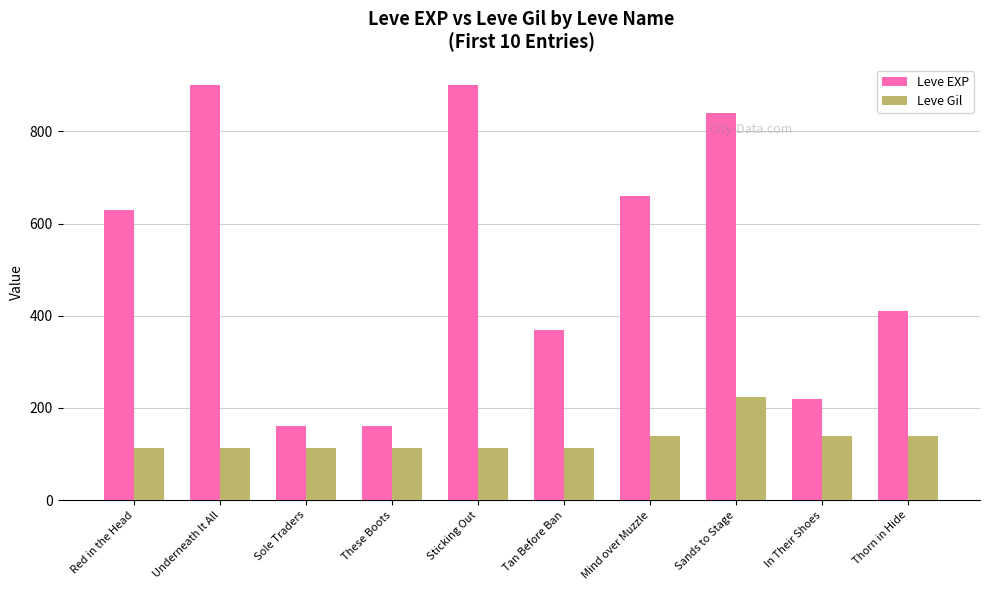

Are the bars grouped side by side (vs. stacked)?

Yes